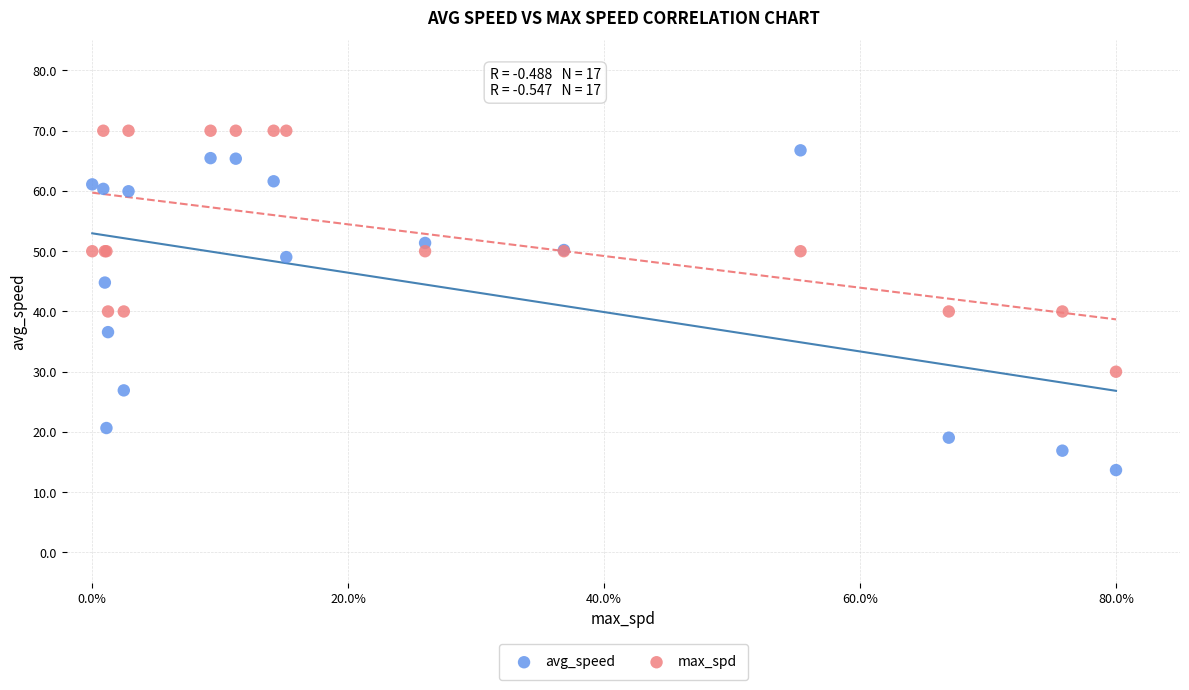

Which series has the widest spread of Y values?

avg_speed